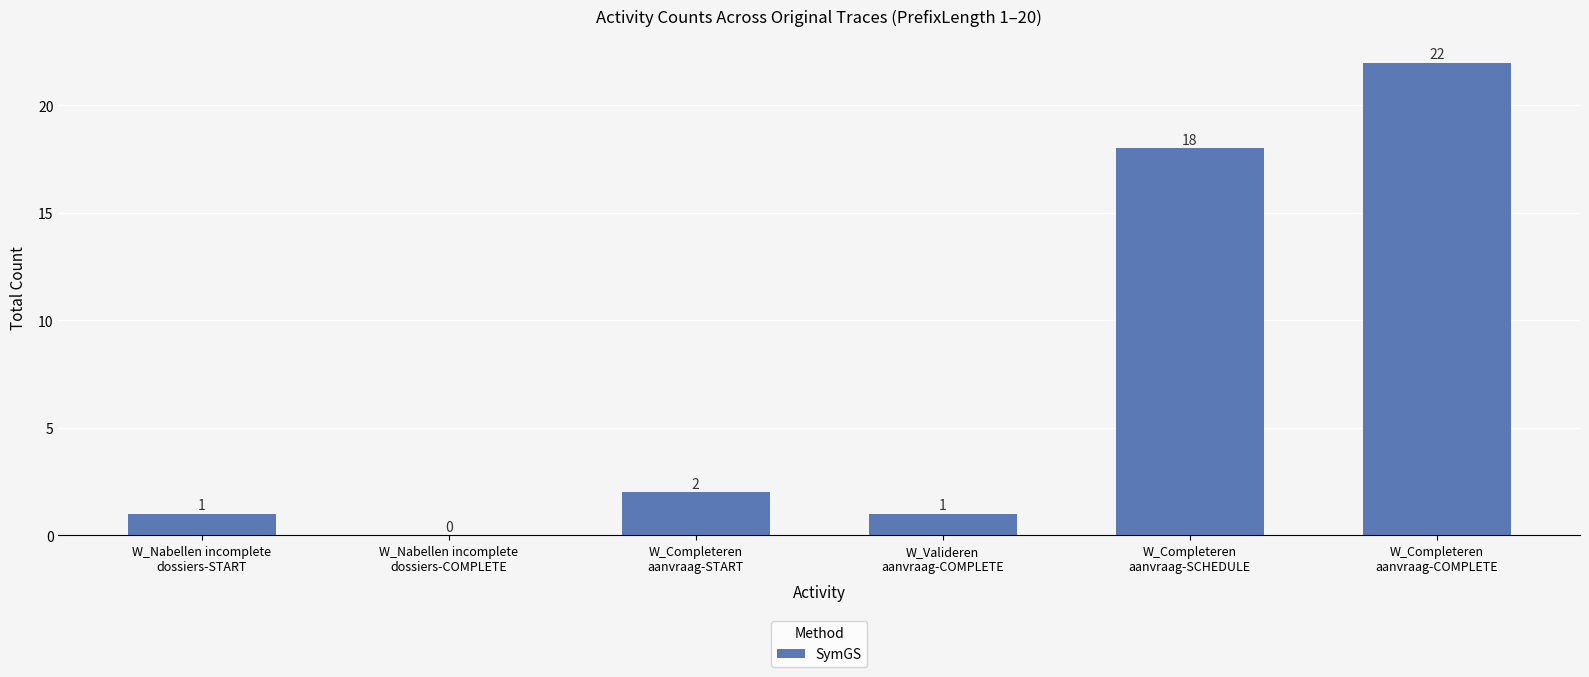

What is the maximum value shown in the chart?

22